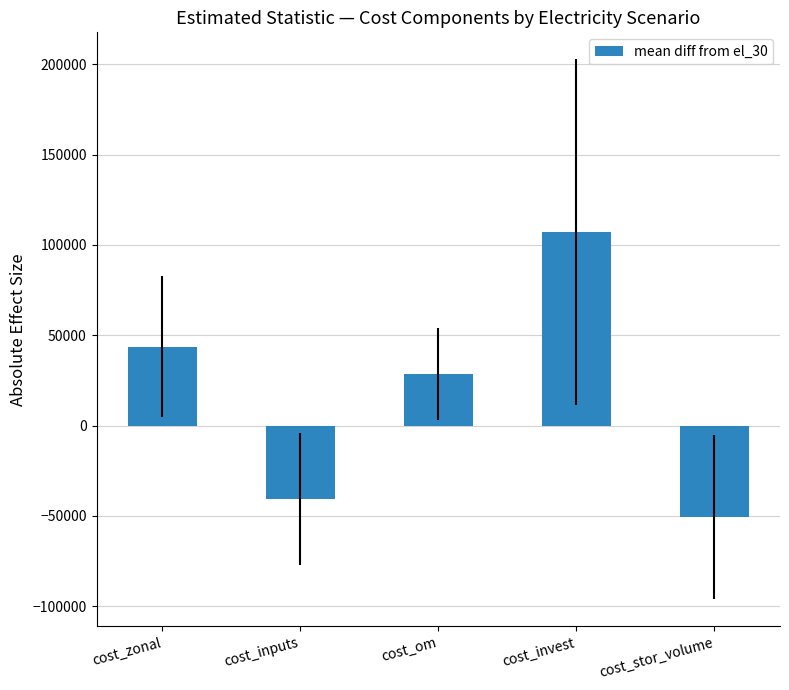

Where does the data first go above 28420?

cost_zonal